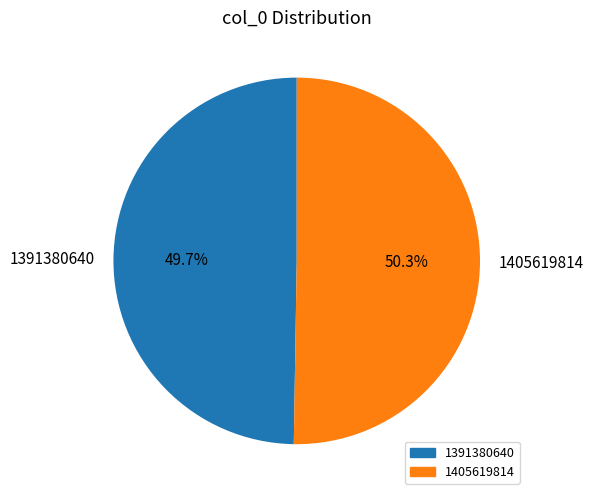

To the nearest percent, what is the average slice percentage?

50%